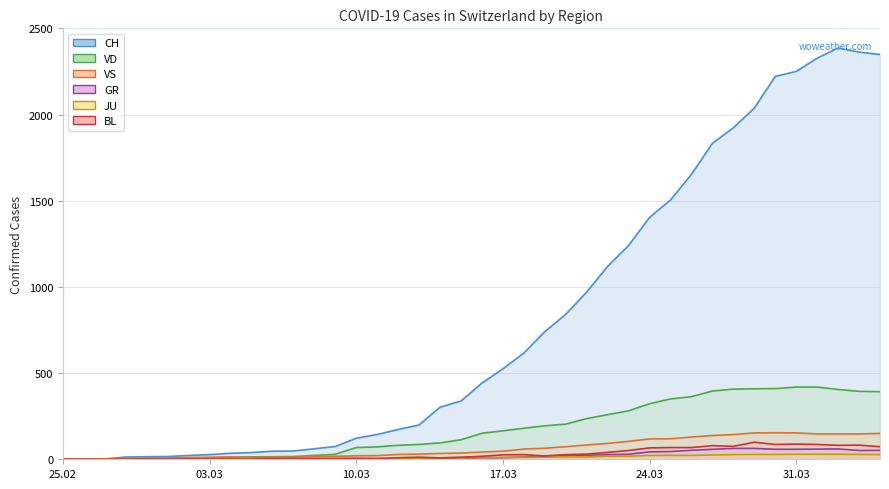

List the labels in order of JU value, largest first.

2020-03-31, 2020-04-01, 2020-04-02, 2020-03-29, 2020-03-30, 2020-04-03, 2020-03-28, 2020-04-04, 2020-03-27, 2020-03-25, 2020-03-24, 2020-03-26, 2020-03-22, 2020-03-23, 2020-03-20, 2020-03-21, 2020-03-19, 2020-03-17, 2020-03-18, 2020-03-15, 2020-03-16, 2020-03-13, 2020-03-14, 2020-03-11, 2020-03-12, 2020-03-06, 2020-03-07, 2020-03-08, 2020-03-09, 2020-03-10, 2020-03-05, 2020-02-27, 2020-02-28, 2020-02-29, 2020-03-01, 2020-03-02, 2020-03-03, 2020-03-04, 2020-02-25, 2020-02-26